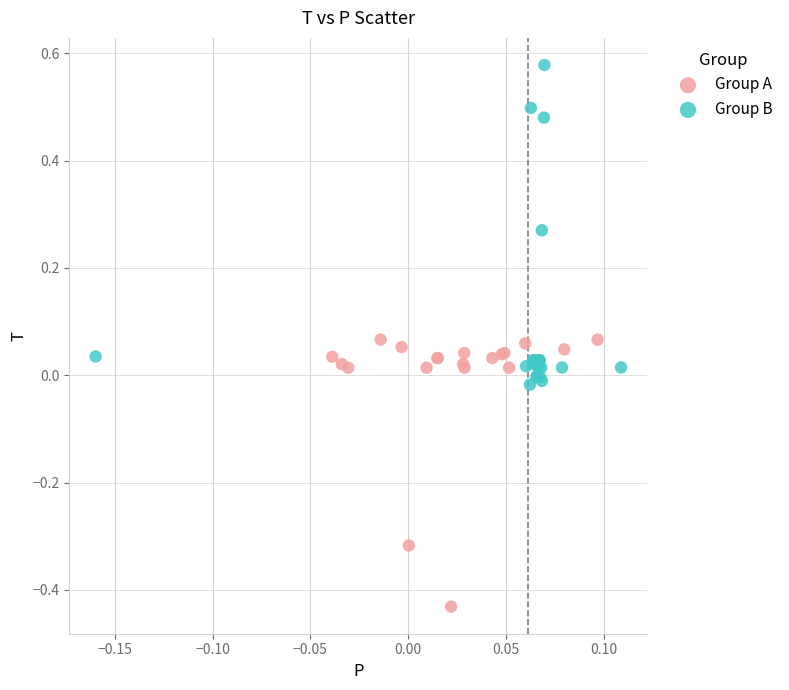

Which series contains the lowest Y value?

Group A